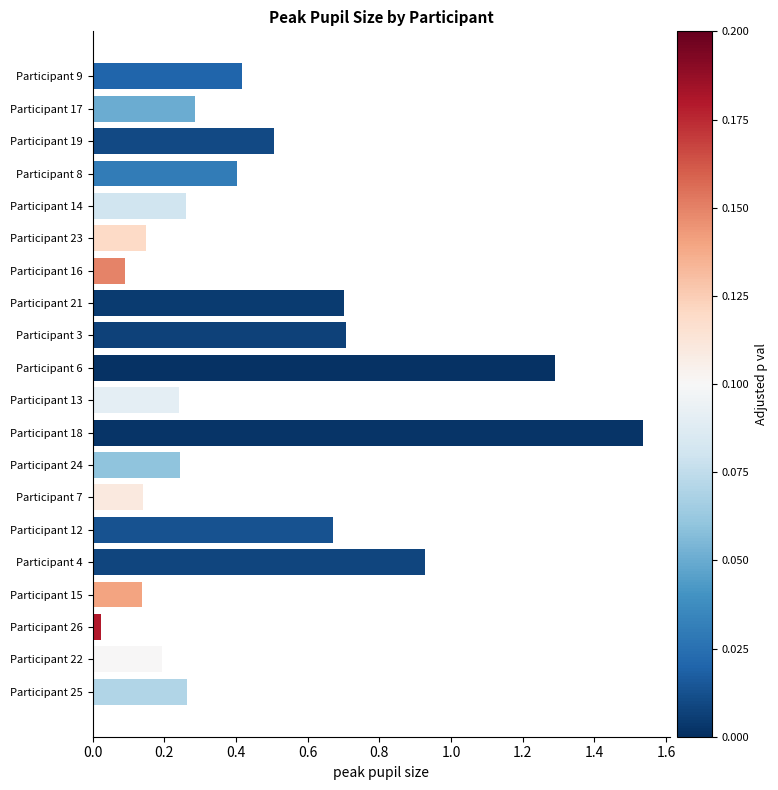

Which has a higher value, Participant 19 or Participant 6?

Participant 6